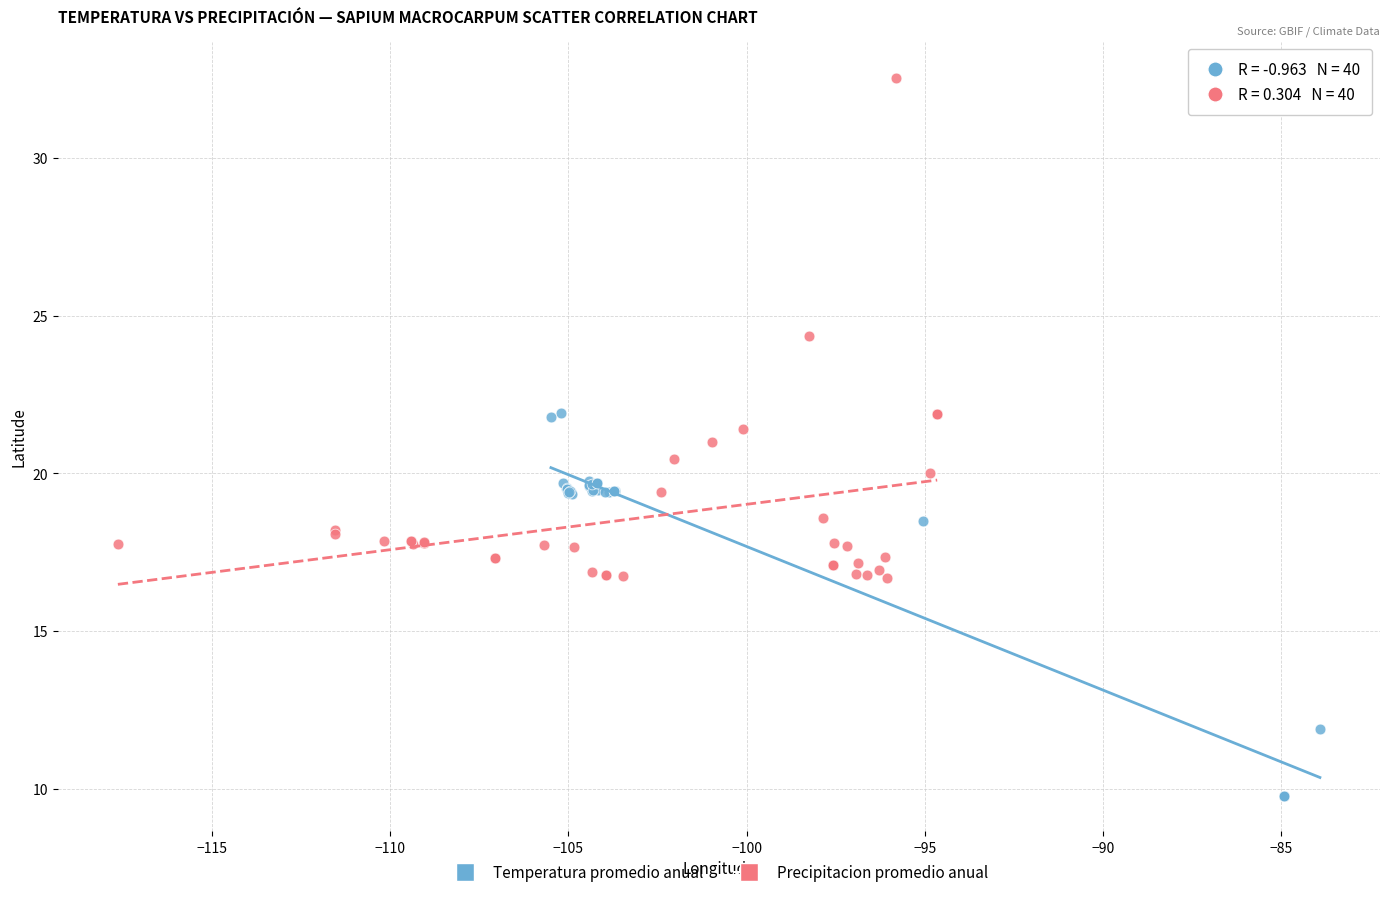

Which series reaches the maximum Y coordinate?

Precipitacion promedio anual